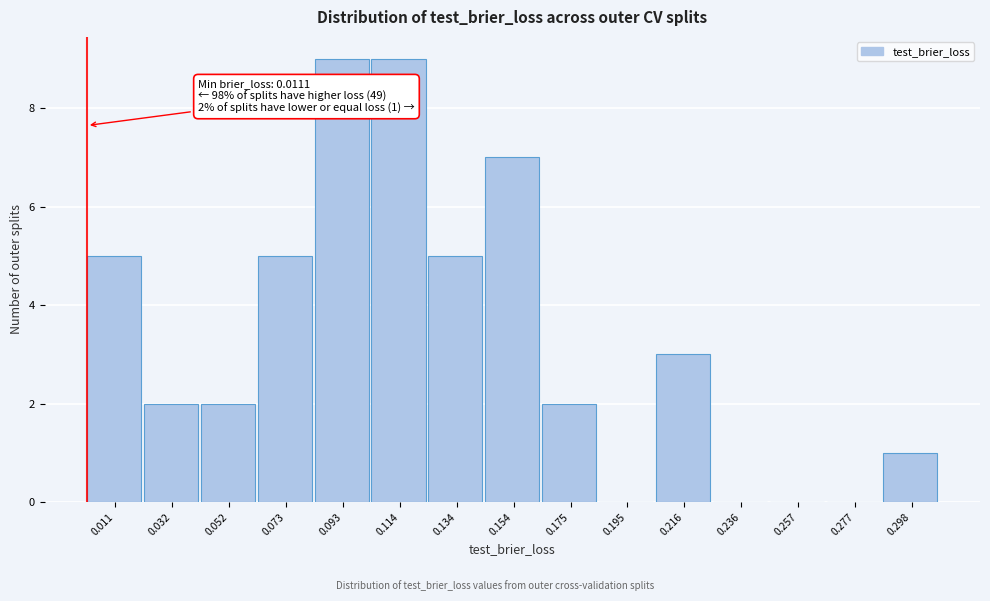

Reading left to right, transcribe all the data shown in this chart.

0.011=5	0.032=2	0.052=2	0.073=5	0.093=9	0.114=9	0.134=5	0.154=7	0.175=2	0.195=0	0.216=3	0.236=0	0.257=0	0.277=0	0.298=1